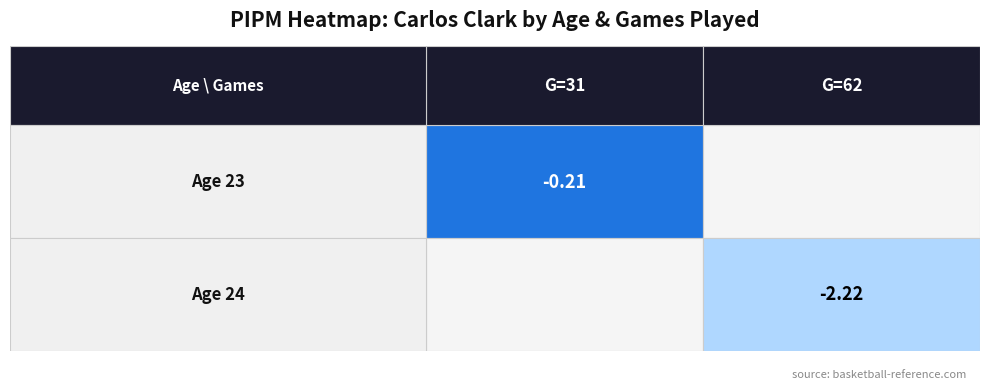

List the labels in order of 24 value, smallest first.

1, 0